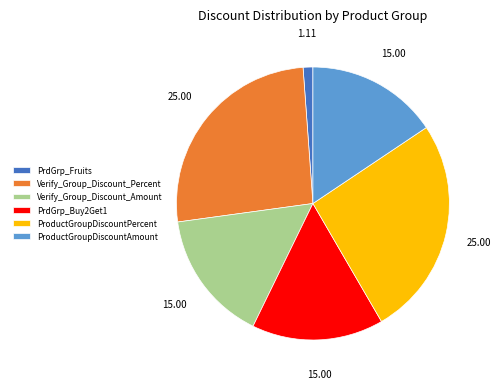

Count the number of slices in the pie.

6